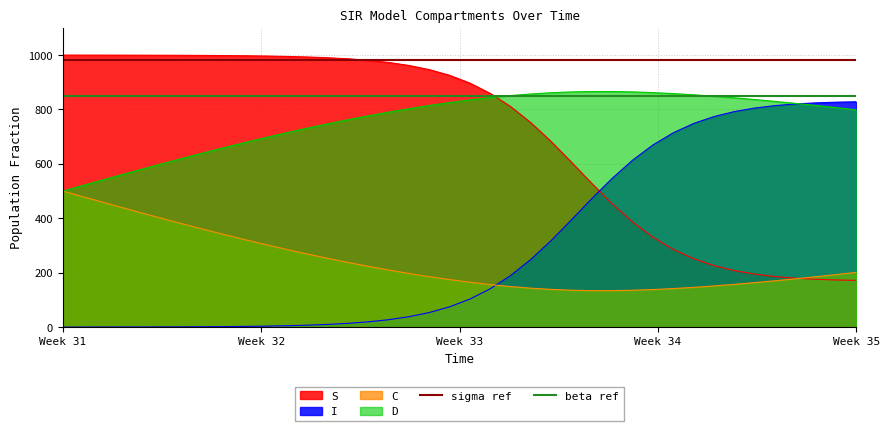

List the labels in order of beta ref value, largest first.

Week 31, Week 32